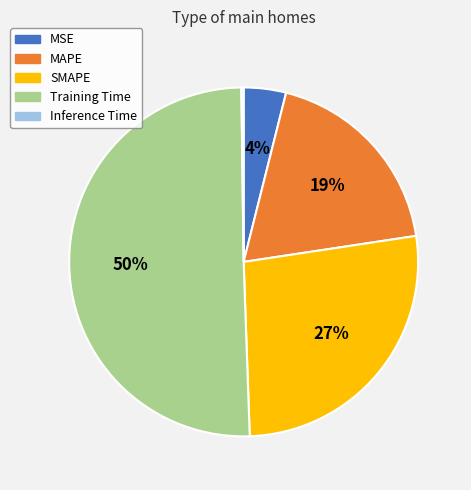

Which slice is the largest?

Training Time